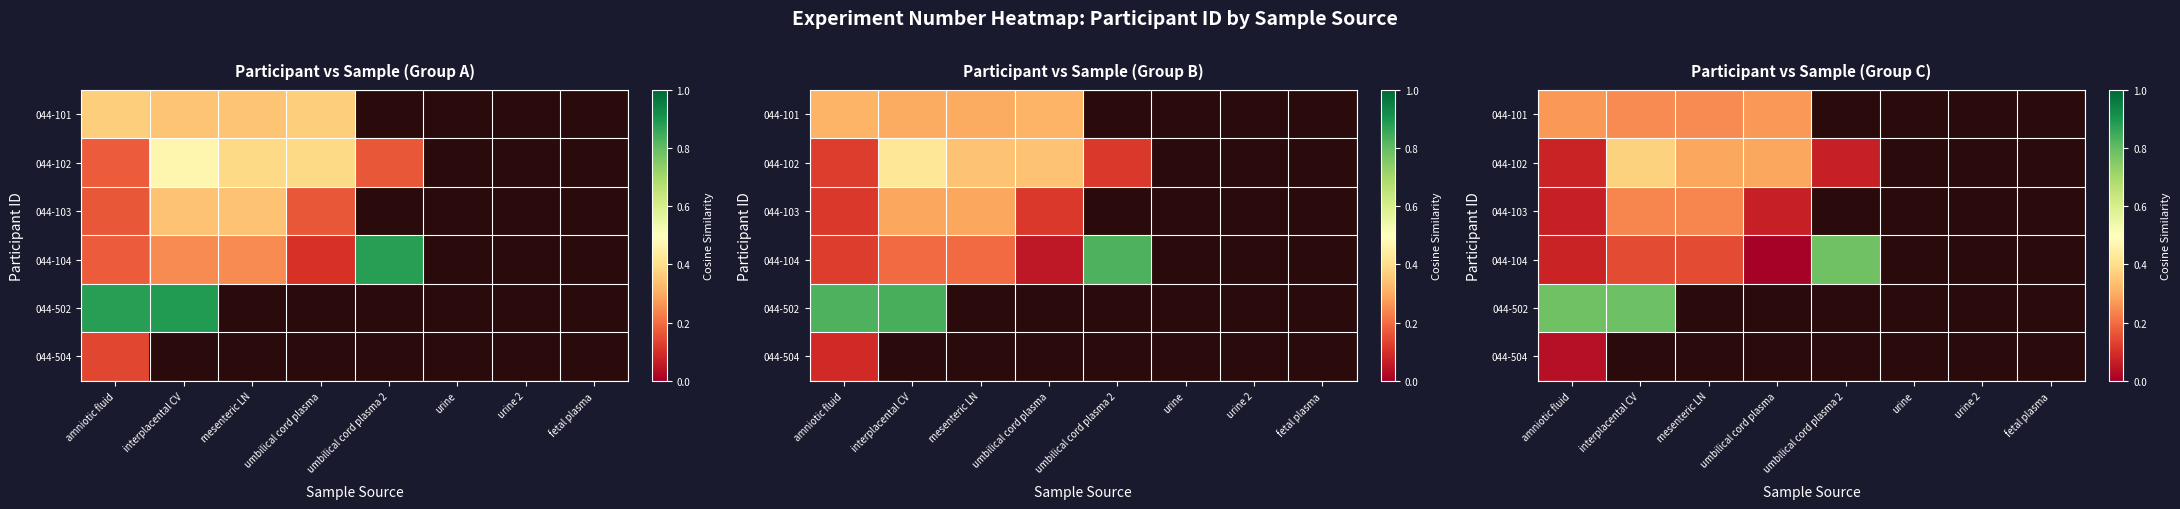

At which category is the sum across all series the highest?

amniotic fluid